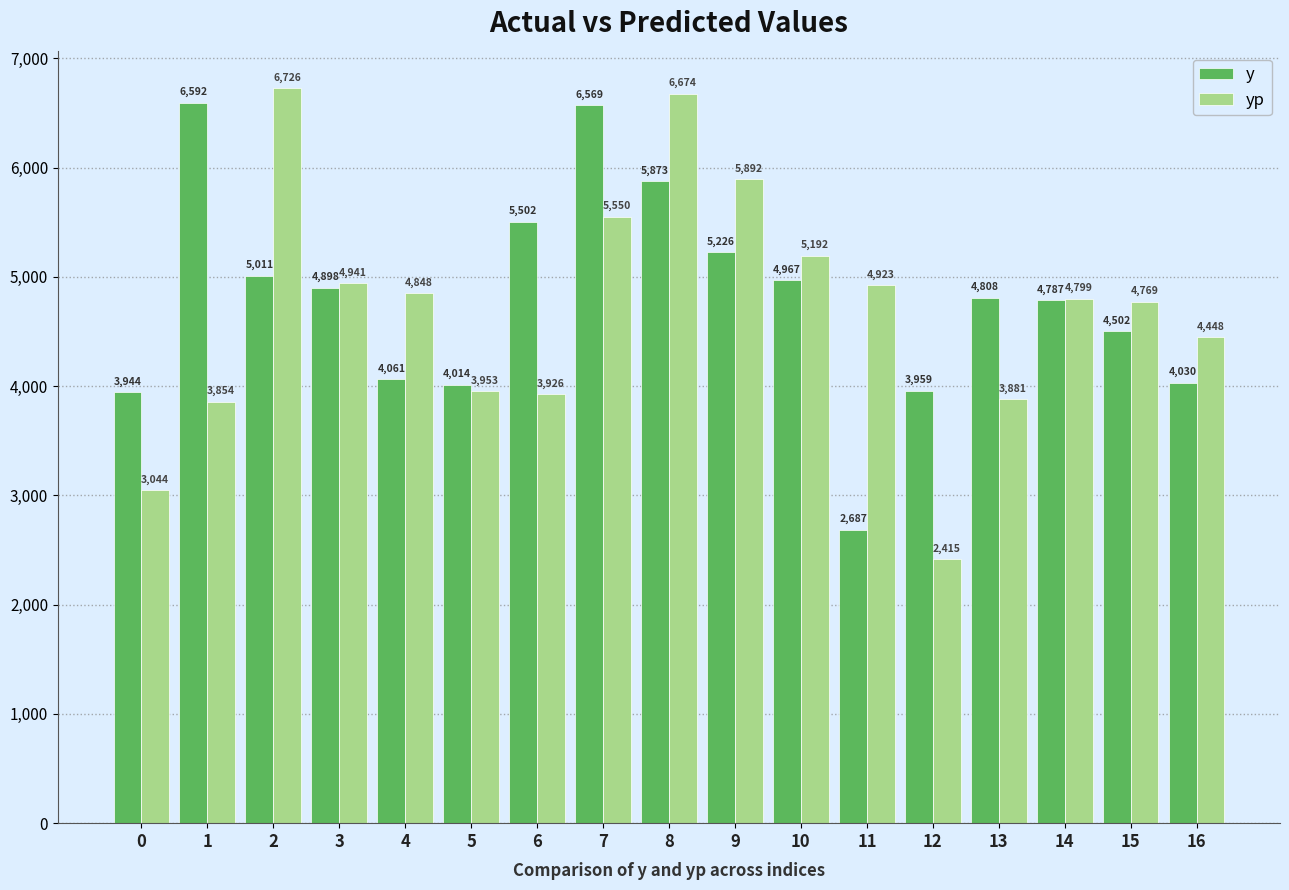

What is the difference between the y values at 12 and 9?

1267.0